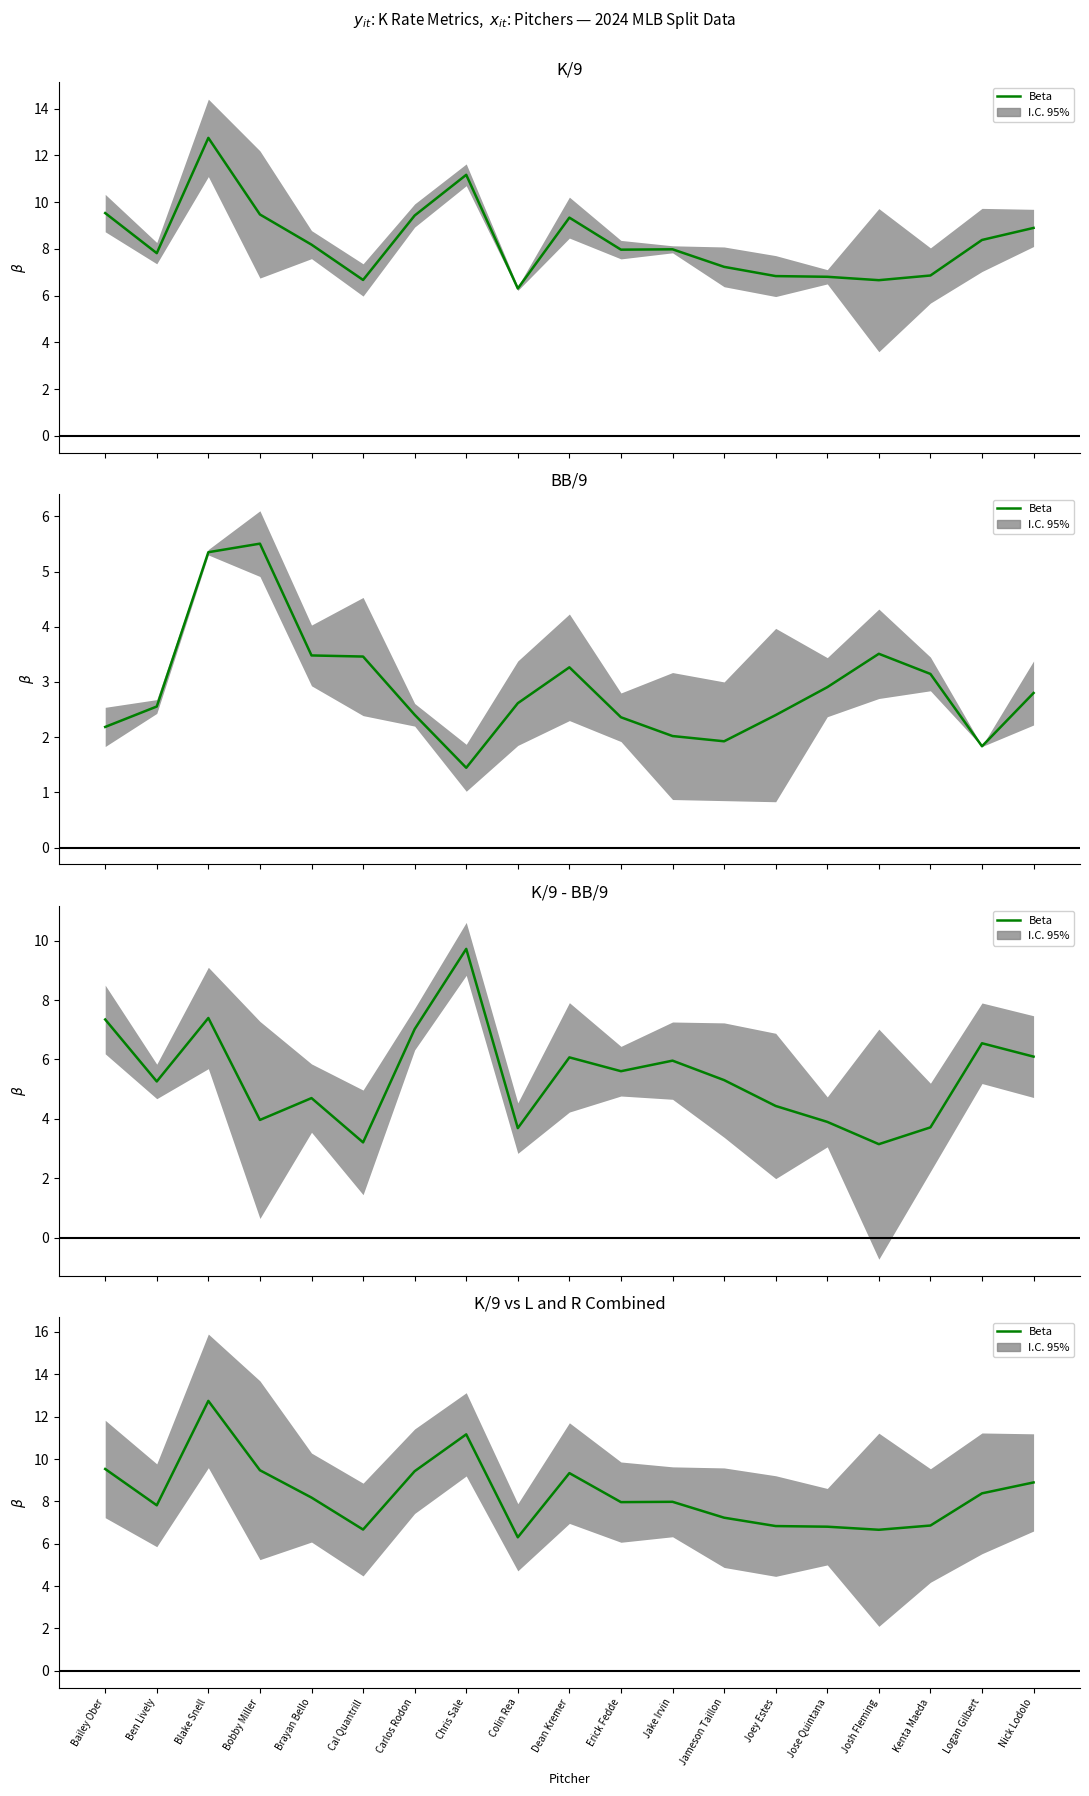

At which label does the data first exceed 7?

Bailey Ober